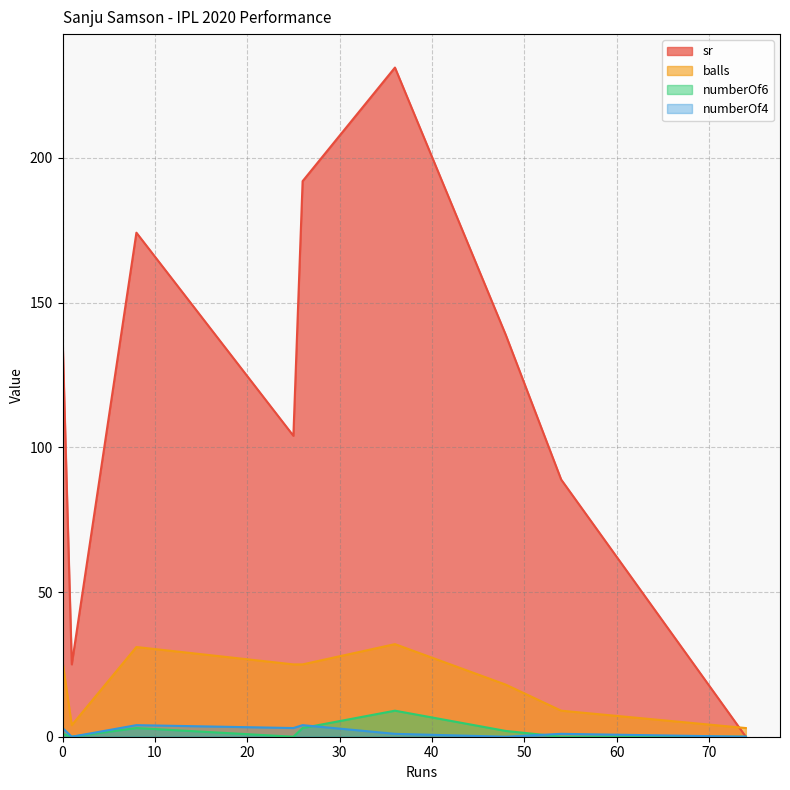

Reading right to left, list all the values displayed in this chart.

sr: 0.0	88.9	138.9	231.2	192.0	104.0	174.2	25.0	138.5
balls: 3.0	9.0	18.0	32.0	25.0	25.0	31.0	4.0	26.0
numberOf6: 0.0	0.0	2.0	9.0	3.0	0.0	3.0	0.0	1.0
numberOf4: 0.0	1.0	0.0	1.0	4.0	3.0	4.0	0.0	3.0